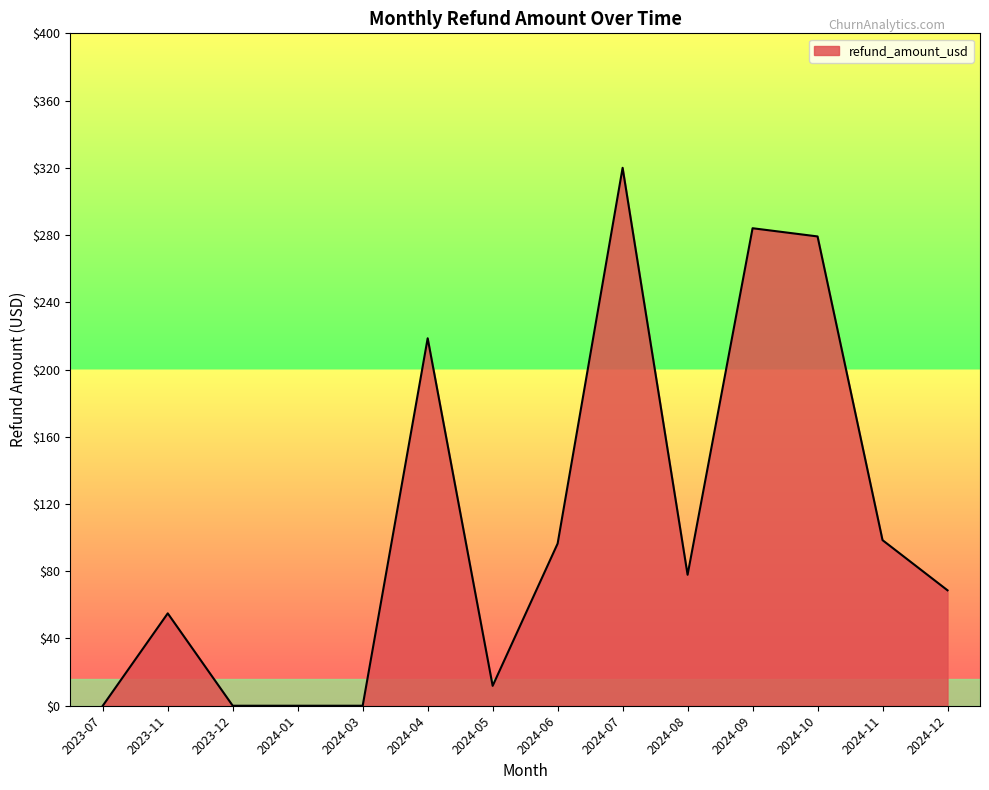

Which category has the highest value across all series?

2024-07